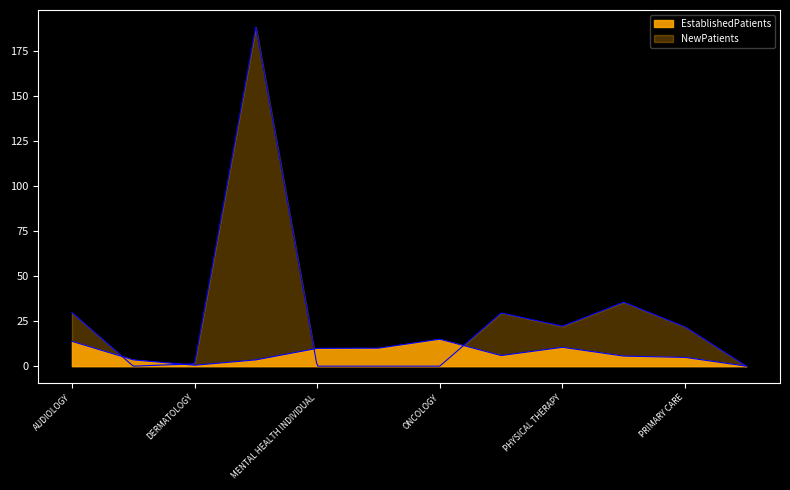

What is the spread (max minus min) of values at ENDOCRINOLOGY?

185.5